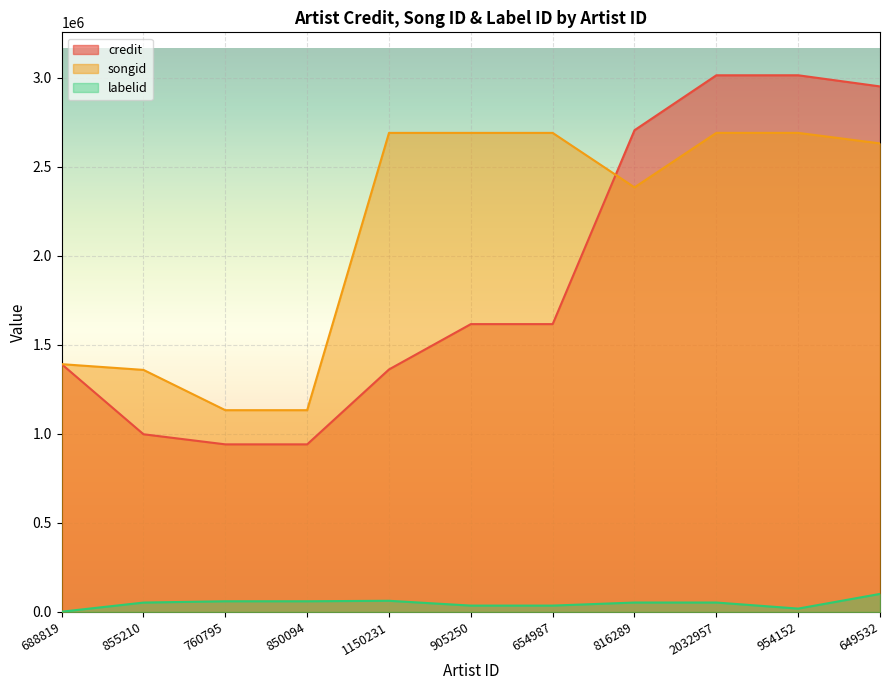

How many data points in songid are above 2630439?

5